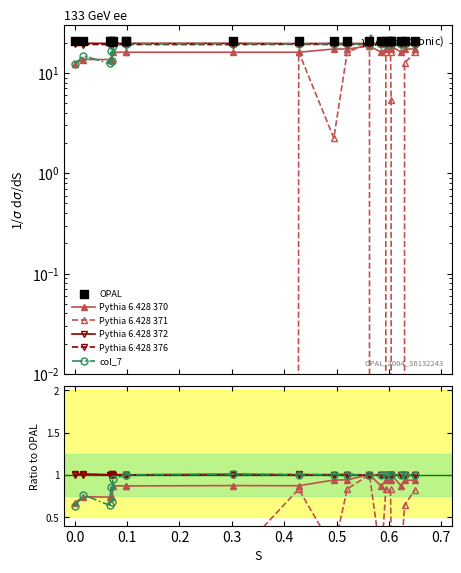

Which series reaches the minimum Y coordinate?

Pythia 6.428 371